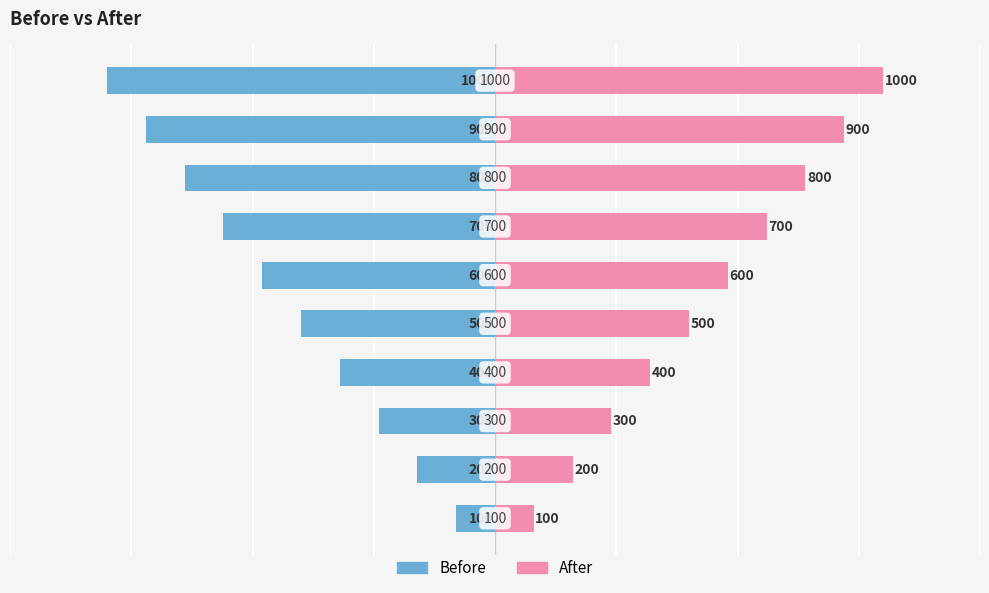

Between 0 and 7, which series saw the biggest shift?

Before